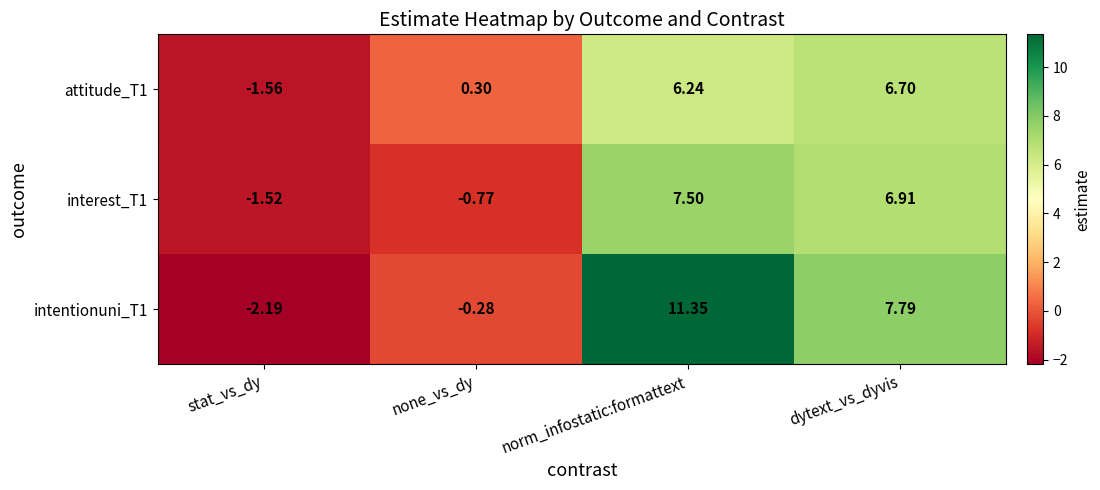

List the labels in order of interest_T1 value, largest first.

norm_infostatic:formattext, dytext_vs_dyvis, none_vs_dy, stat_vs_dy